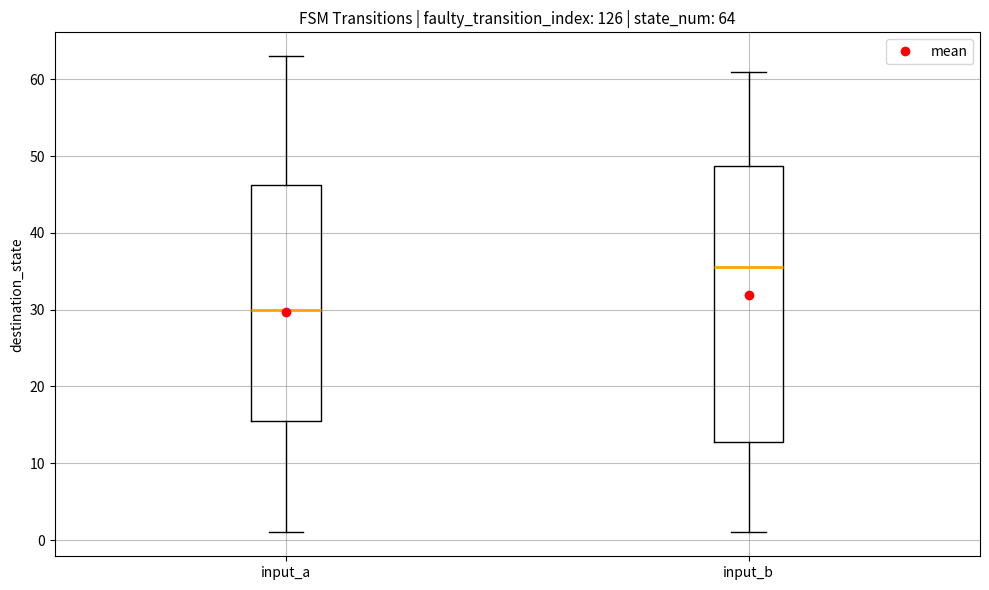

Comparing the boxes themselves (not the whiskers), which one is the tallest?

input_b